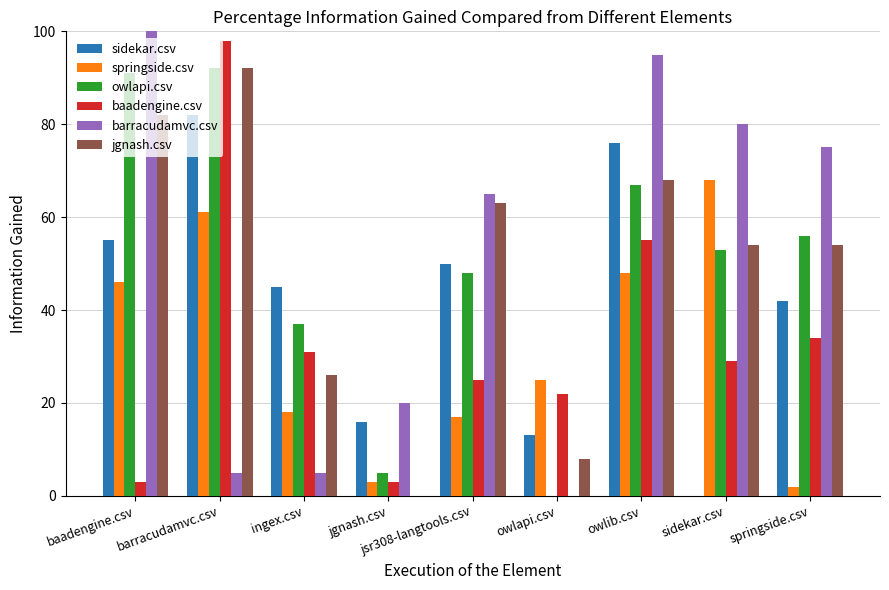

Is it true that owlapi.csv equals 27.6 at baadengine.csv?

False